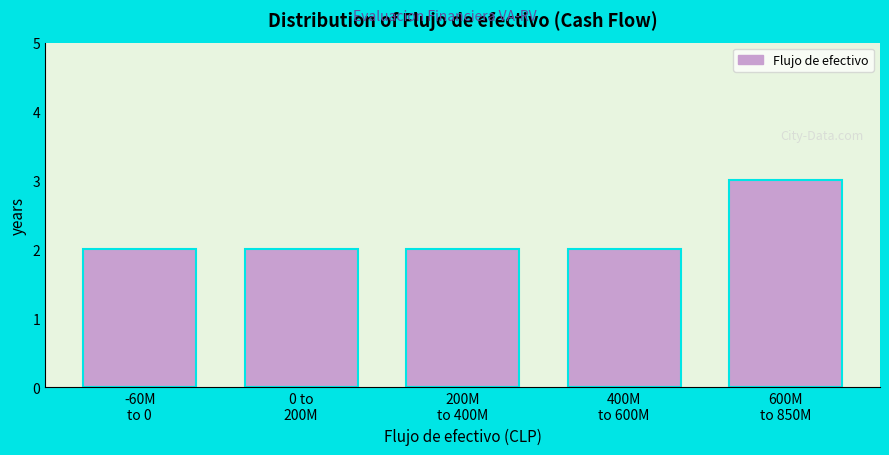

Reading left to right, transcribe all the data shown in this chart.

2	2	2	2	3